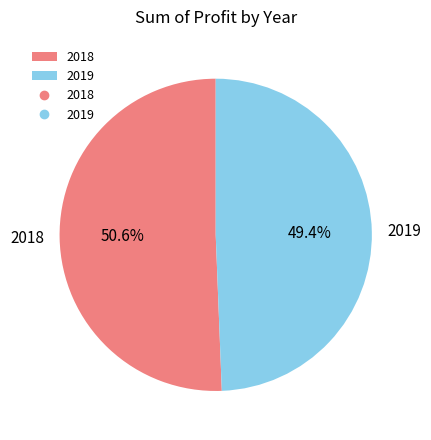

Rank the categories by value from highest to lowest.

2018, 2019